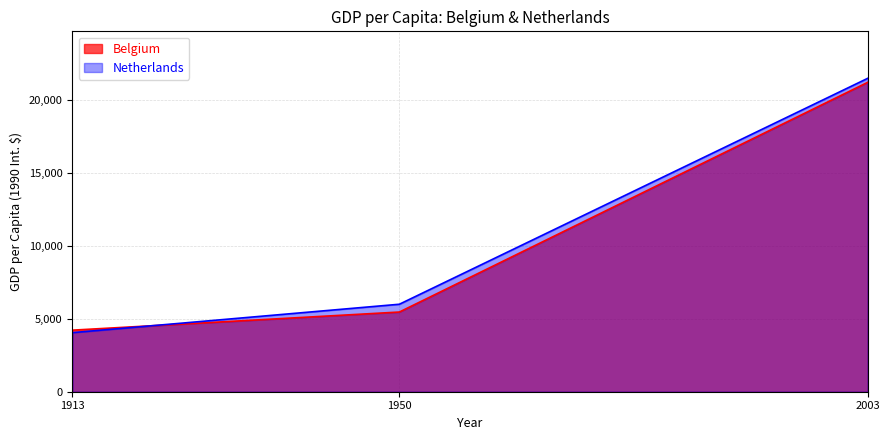

Between 1950 and 1913, which is larger?

1950